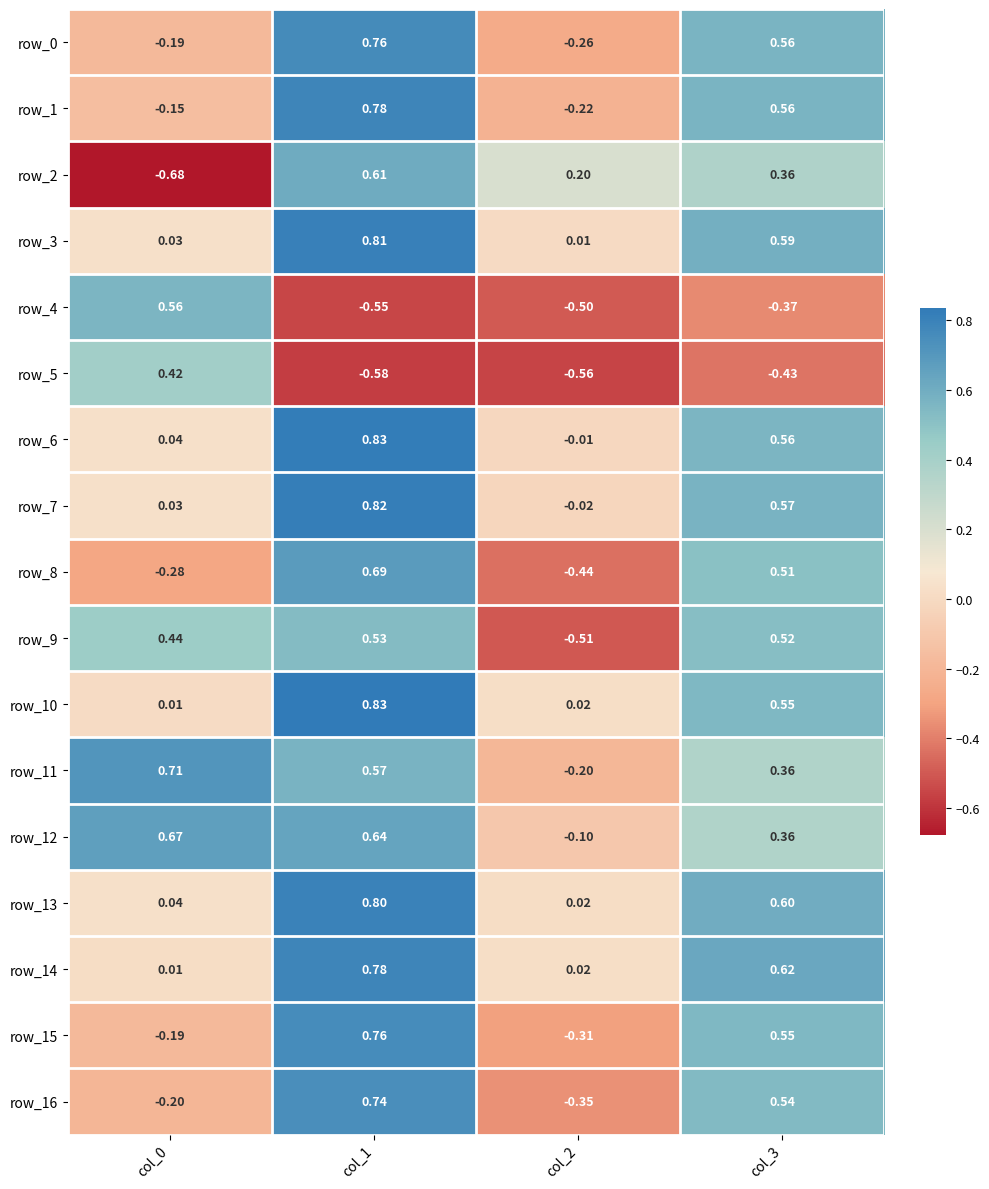

Is the value of row_12 at col_2 greater than the value of row_4 at col_0?

No